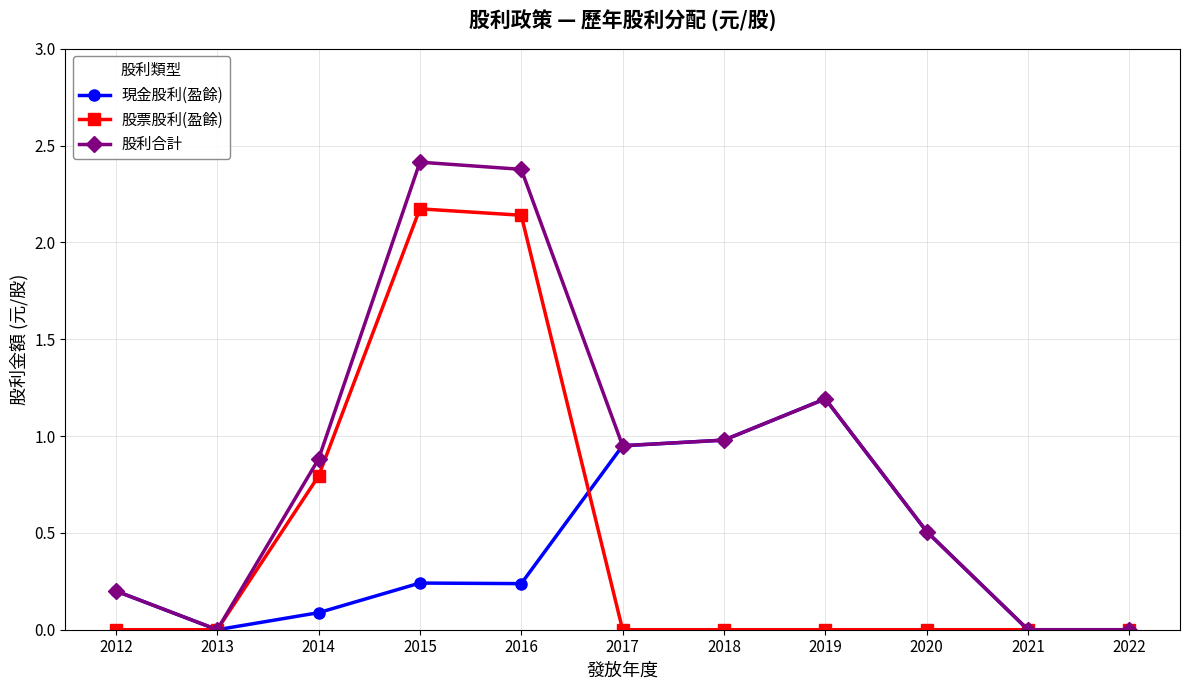

At which category does 股利合計 reach its first local peak?

2015